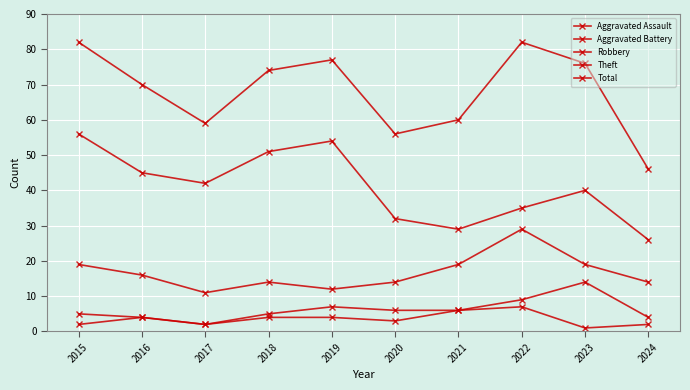

How many lines are shown in the chart?

5